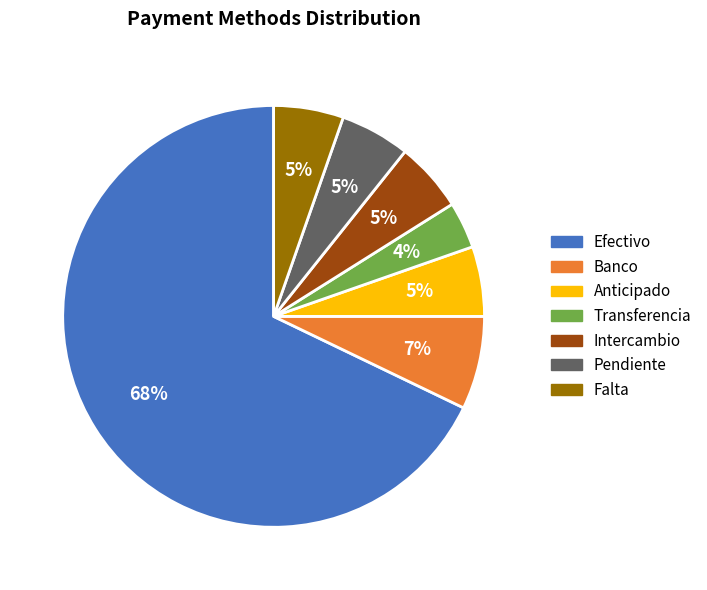

Combined, do Pendiente and Transferencia account for over 50%?

No